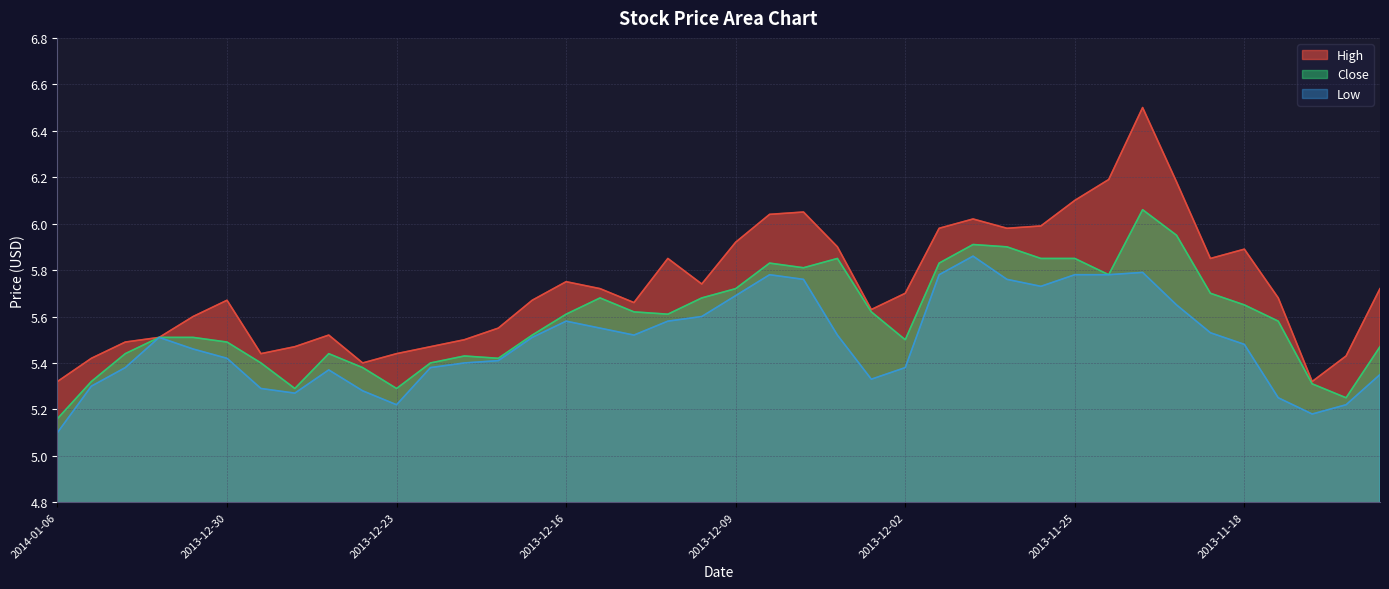

True or false: High and Close intersect in this chart.

False